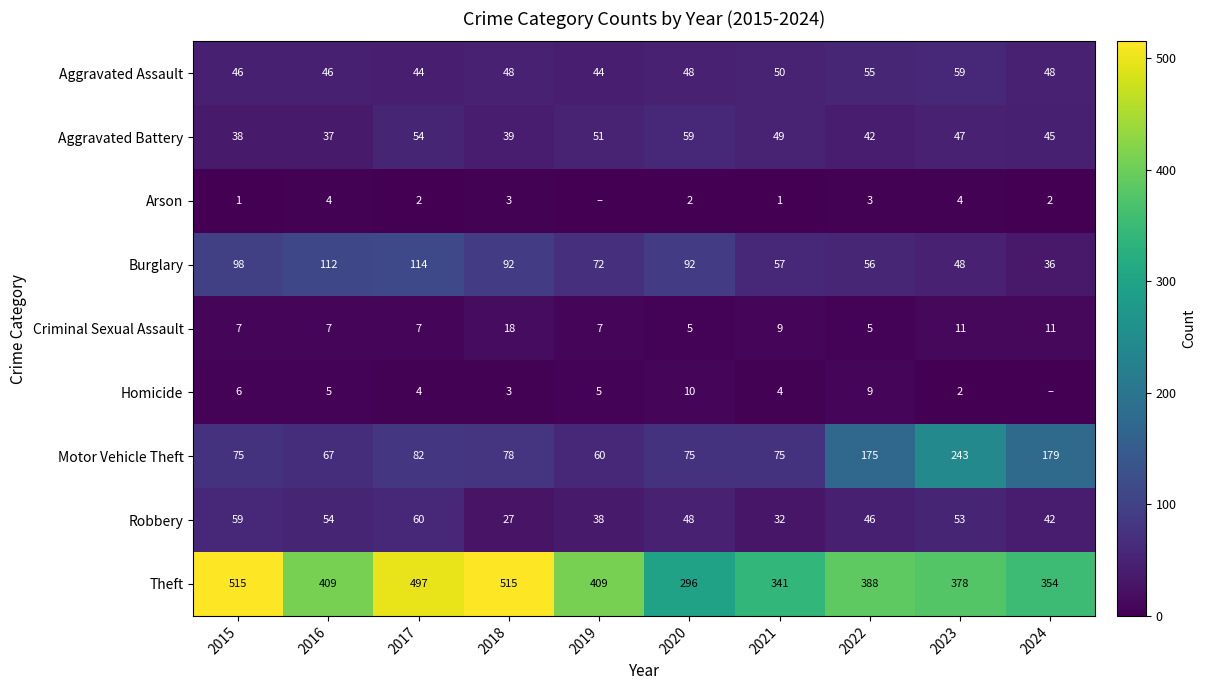

Which label corresponds to the smallest value in the chart?

2019